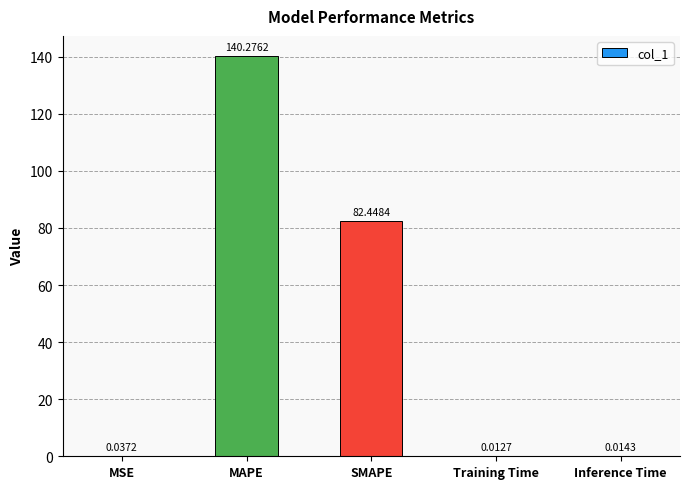

What is the sum of all values?

222.8